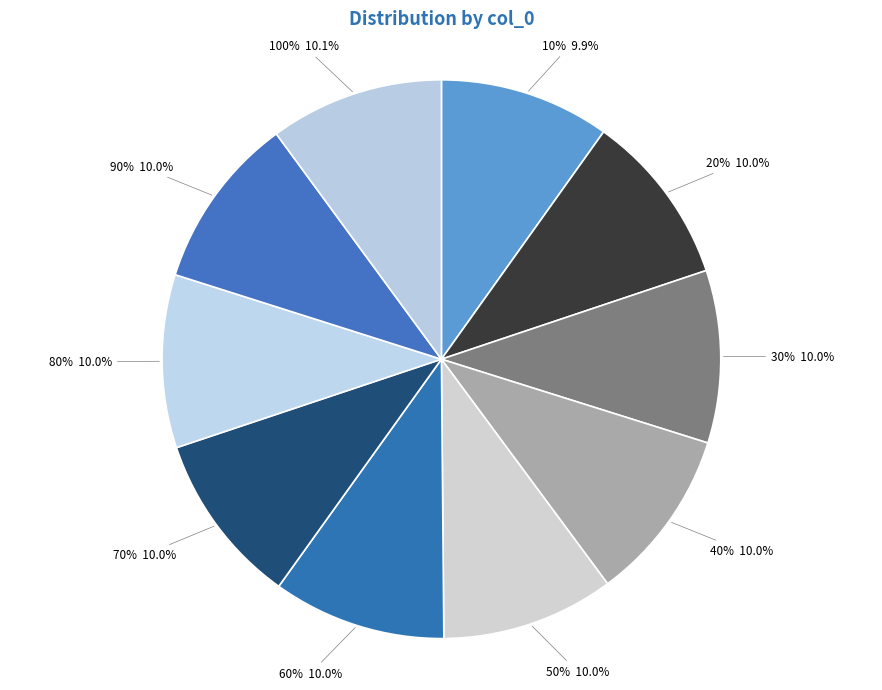

Rank the categories by value from highest to lowest.

100%, 90%, 60%, 80%, 40%, 50%, 20%, 30%, 70%, 10%